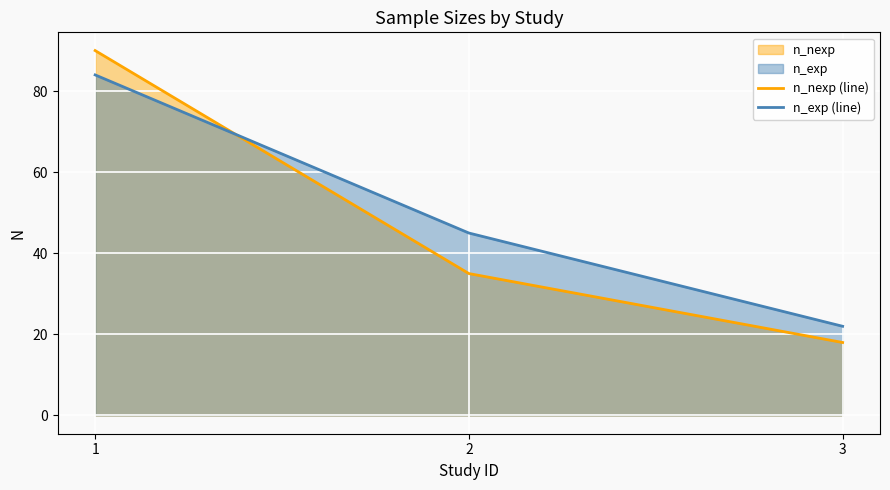

True or false: n_nexp (line) has a value of 145 at 1.

False